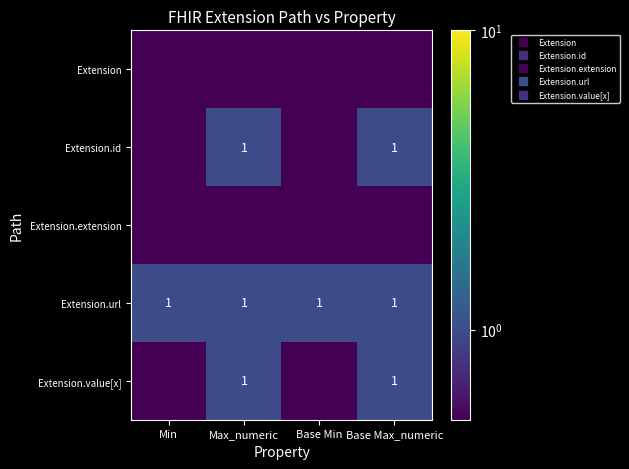

List the labels in order of Extension value, smallest first.

Min, Max_numeric, Base Min, Base Max_numeric